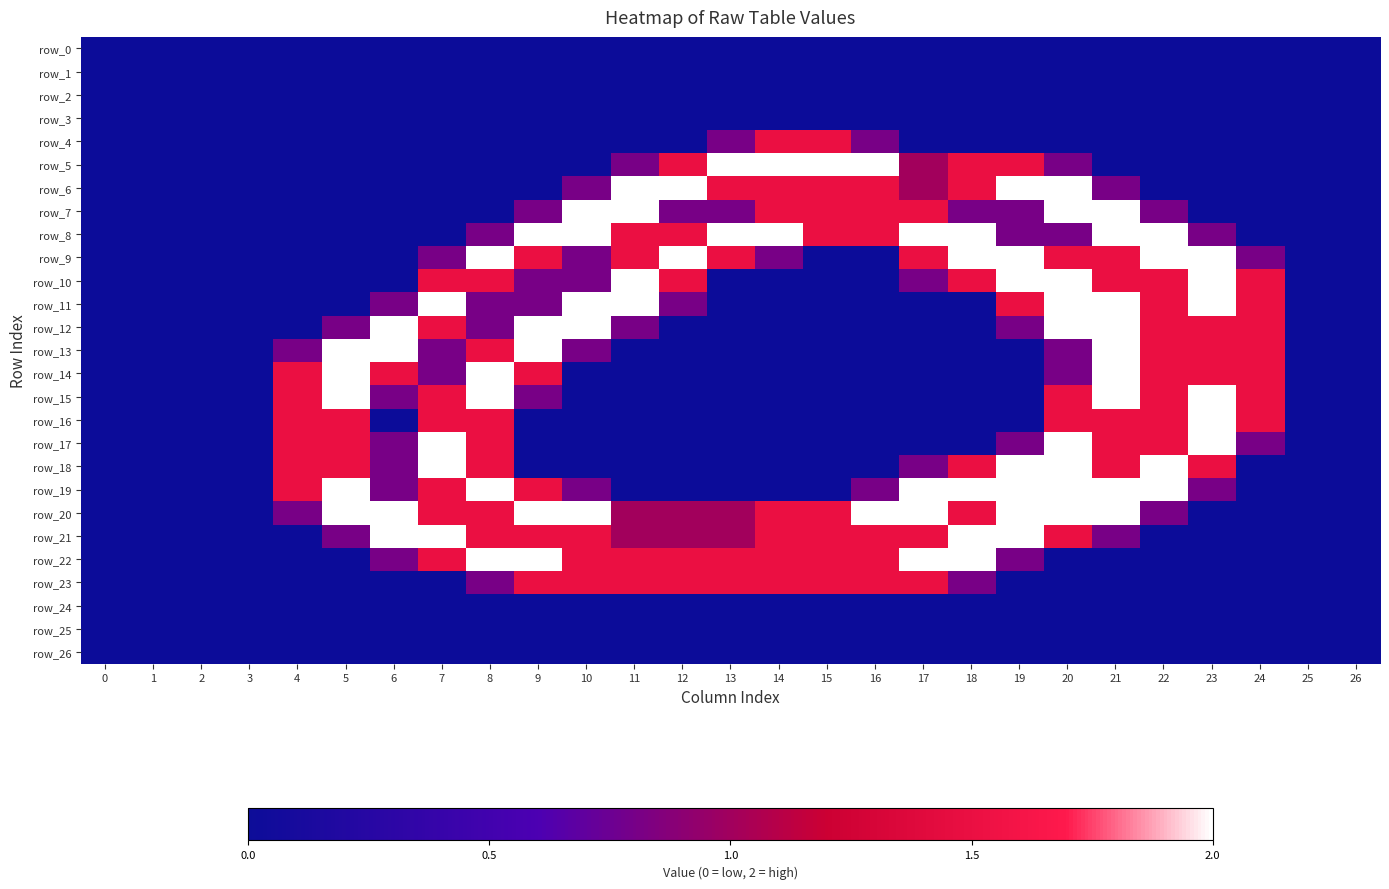

How many data points does each series have?

27